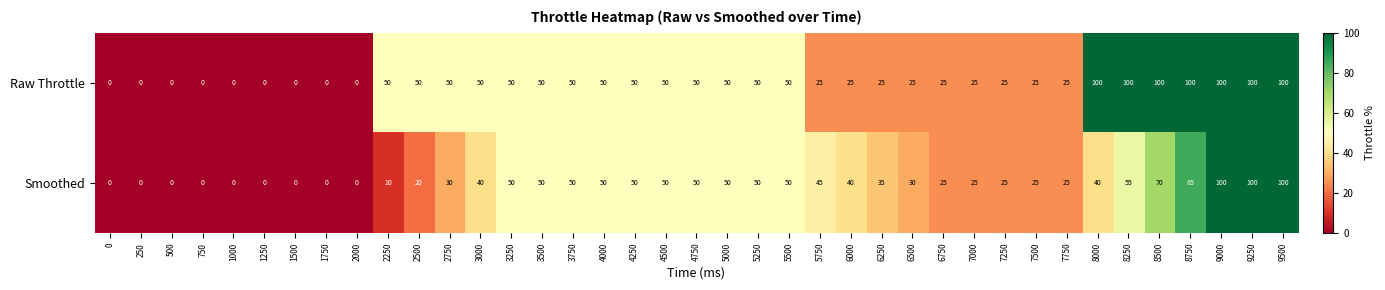

How many series are shown in this chart?

2